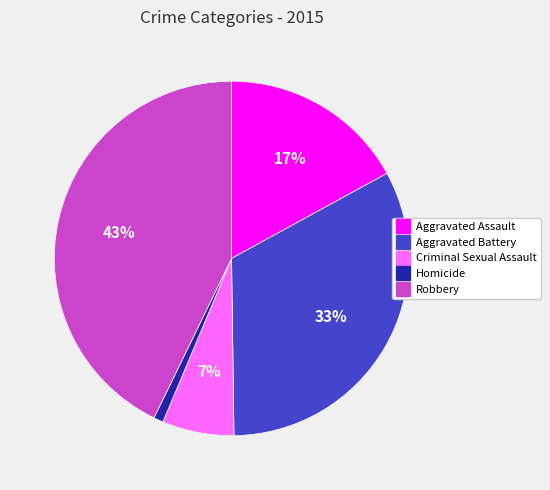

Between Robbery and Criminal Sexual Assault, which is larger?

Robbery